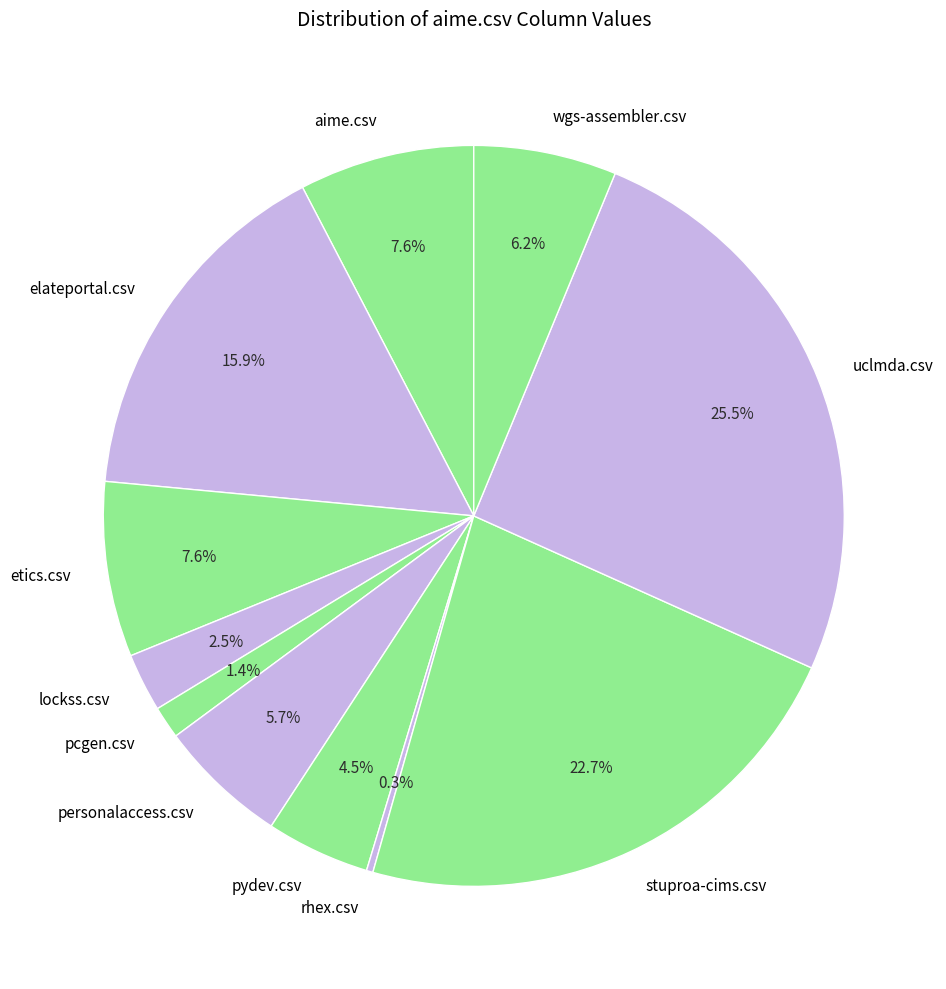

Is it true that etics.csv is 8% of the pie?

True